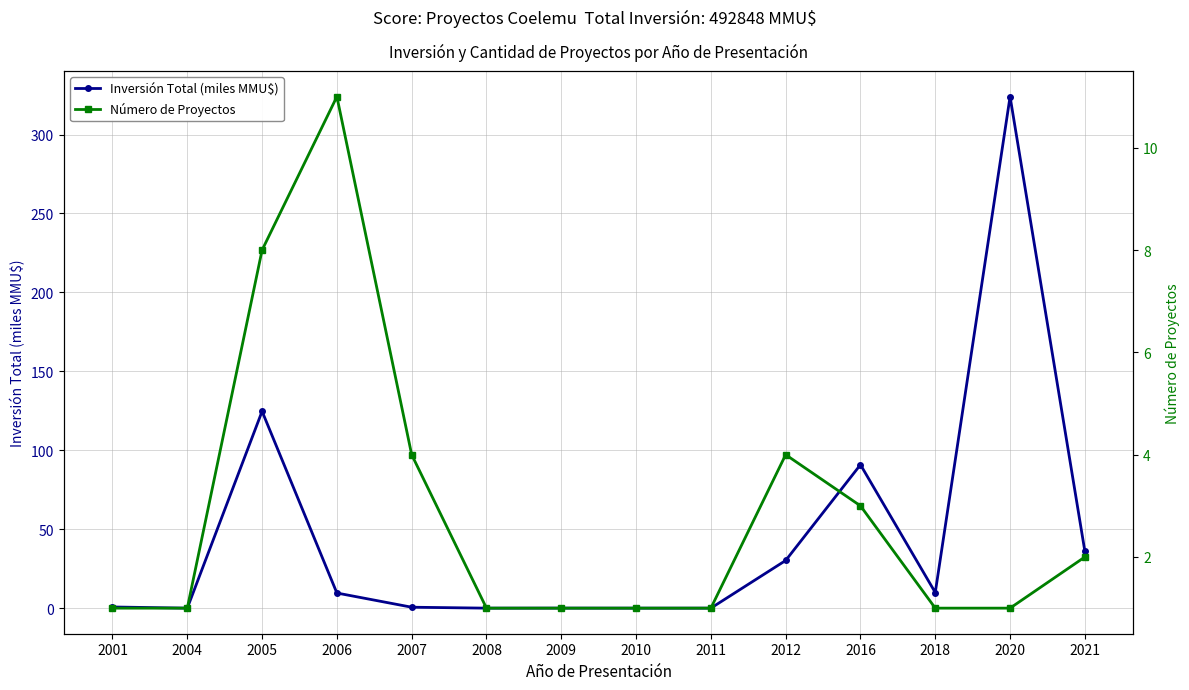

True or false: Inversión Total (miles MMU$) has more than 0 interior local peaks.

True